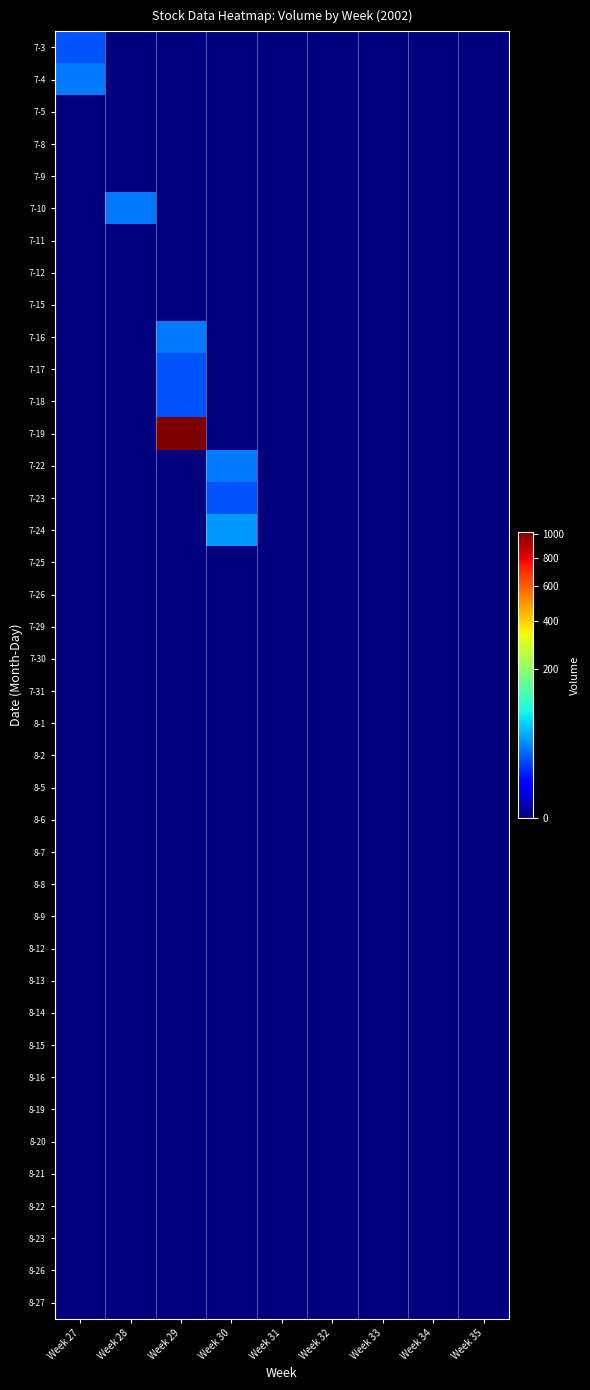

Which series has the largest range (max minus min)?

7-19